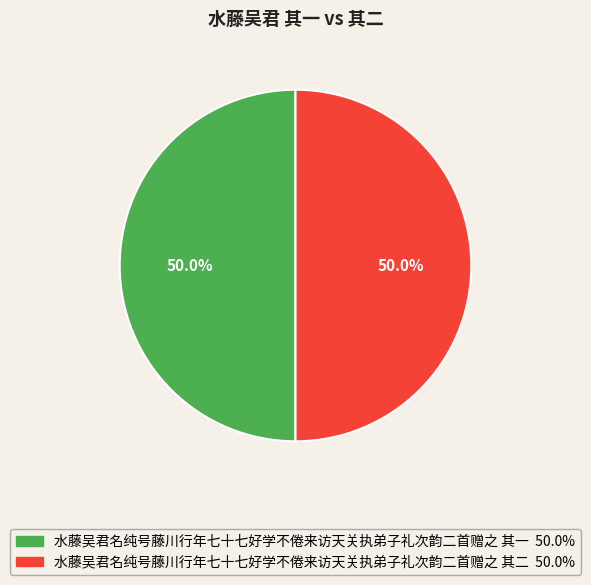

To the nearest percent, what is the average slice percentage?

50%